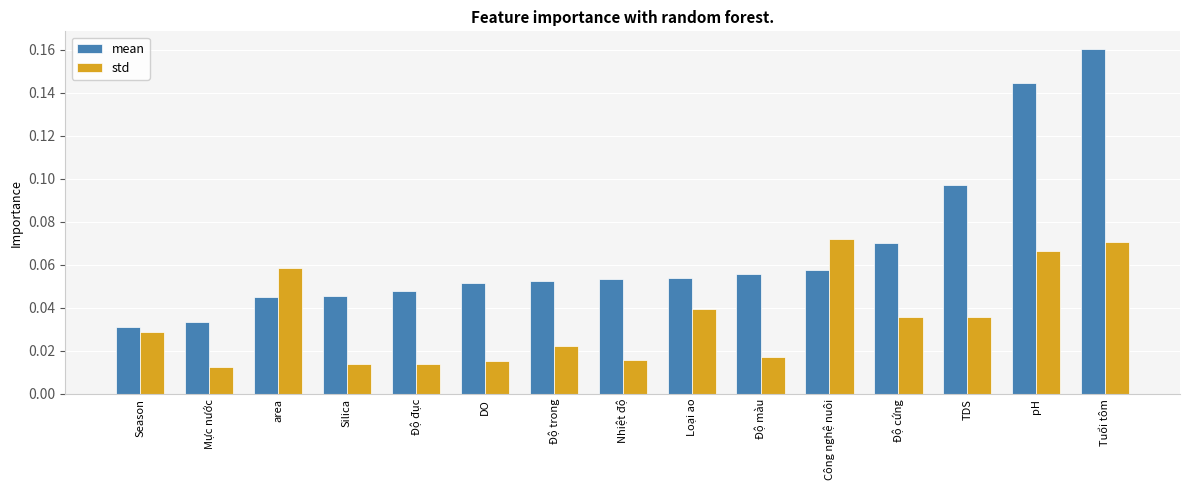

Which category has the highest value in the std series?

Công nghệ nuôi